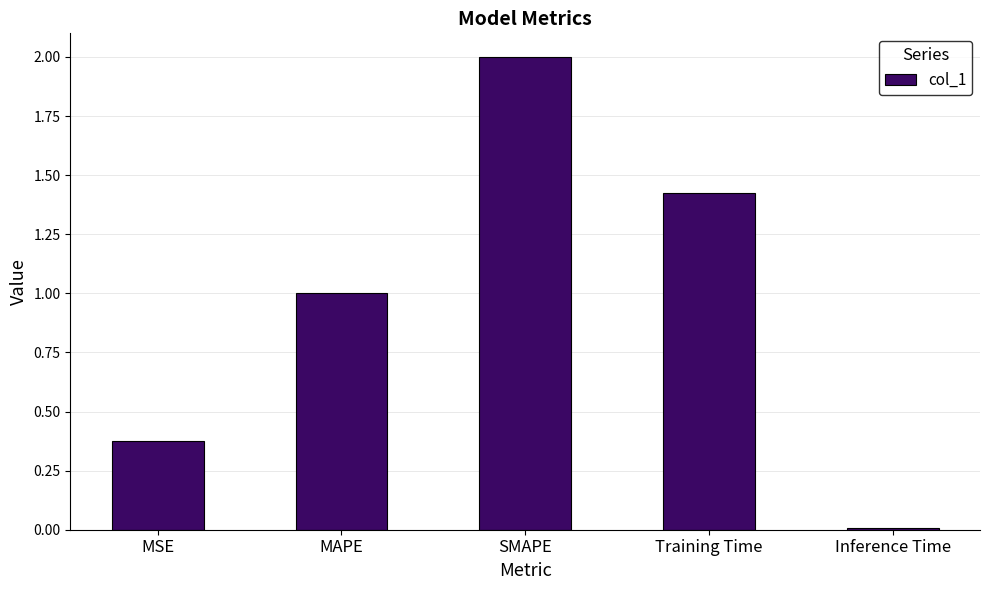

What is the difference between the values at MAPE and SMAPE?

1.0